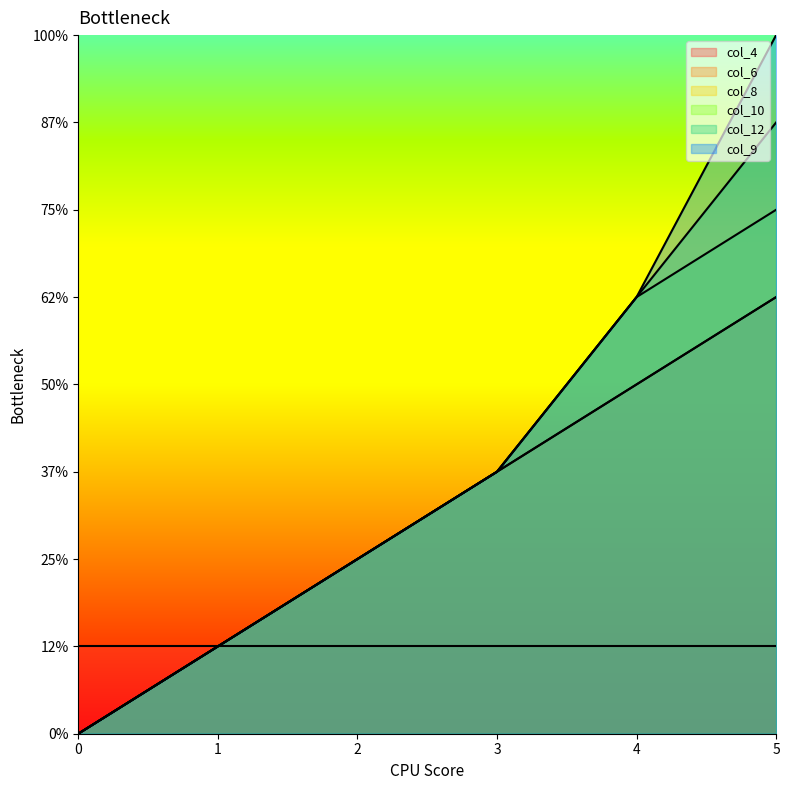

What is the average value of the col_9 series?

3